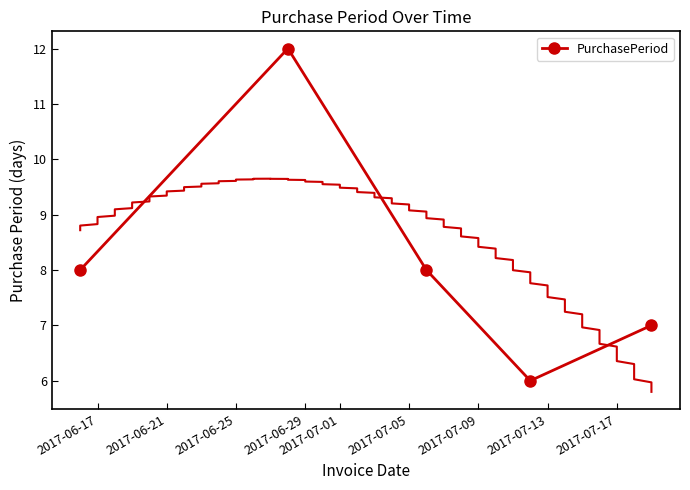

In PurchasePeriod, how many points are higher than both neighbors (excluding endpoints)?

1